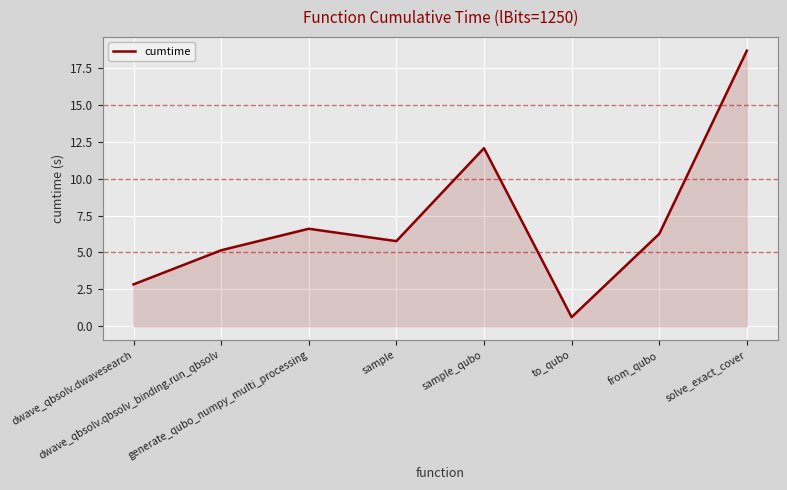

Reading left to right, what are all the values shown in this chart?

2.8	5.1	6.6	5.8	12.1	0.6	6.3	18.7